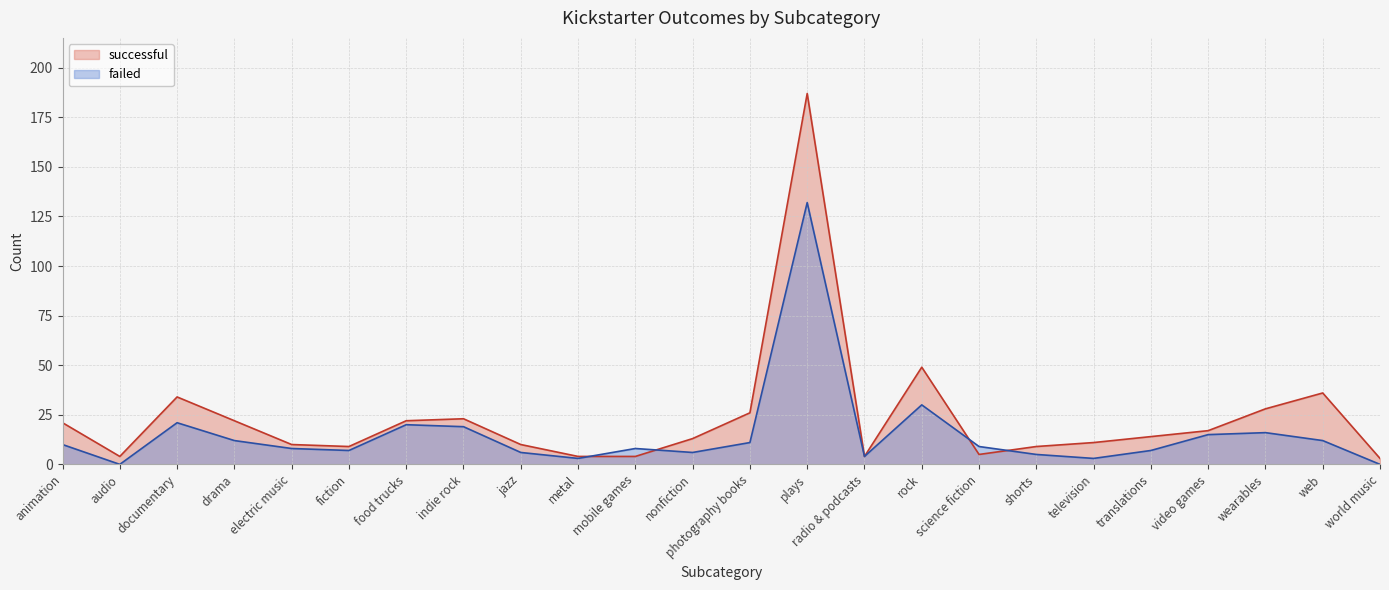

What is the label of the 6th point from the left?

fiction